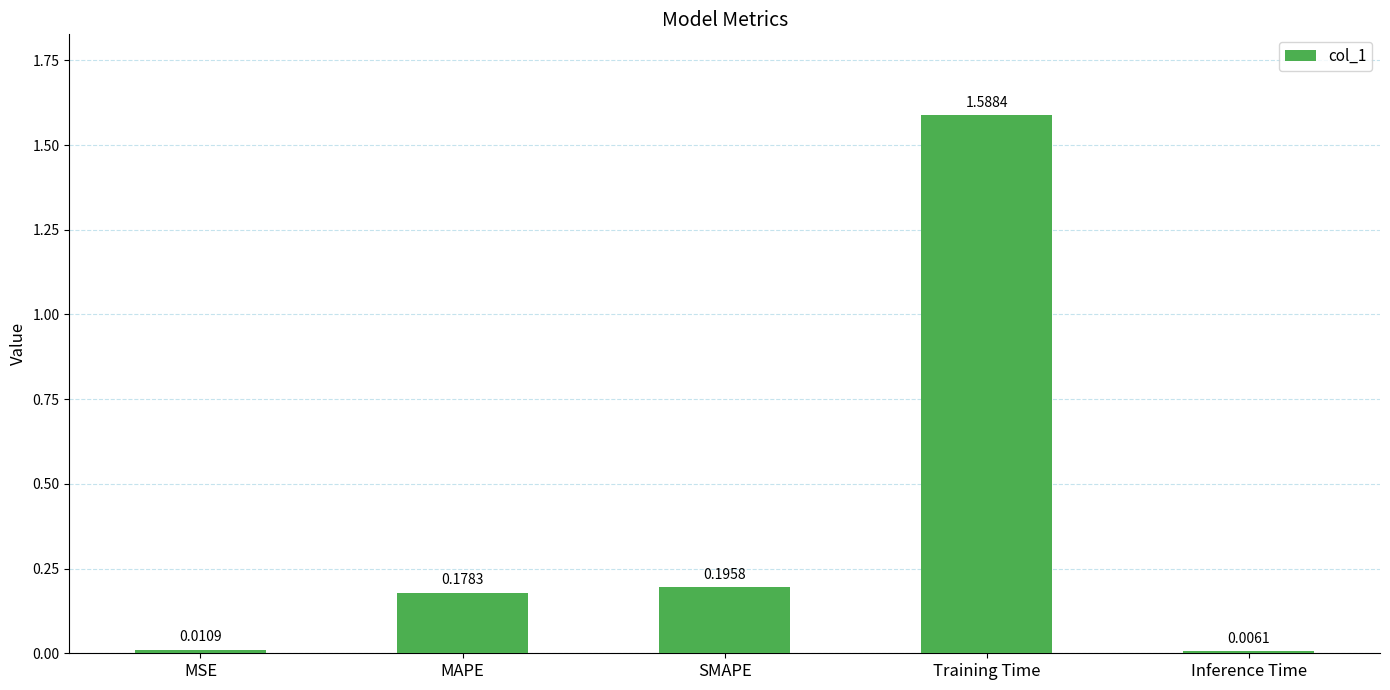

Rank the categories by value from highest to lowest.

Training Time, SMAPE, MAPE, MSE, Inference Time